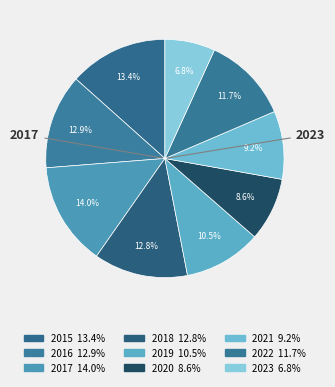

How much of the chart is everything except 2017?

86.0%